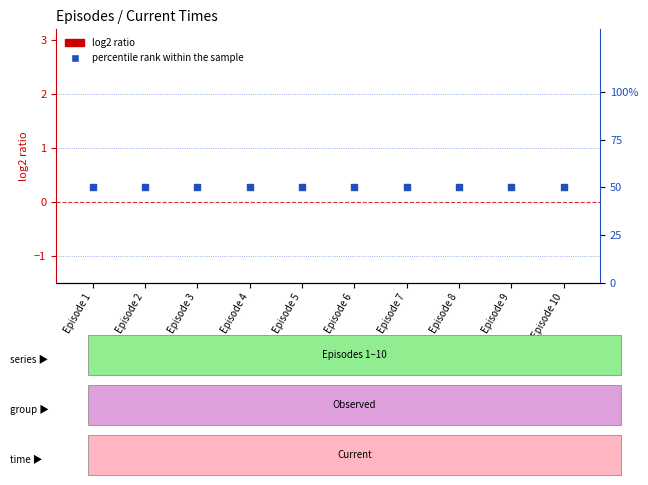

Is the value of percentile rank within the sample at Episode 1 greater than the value of log2 ratio at Episode 2?

Yes